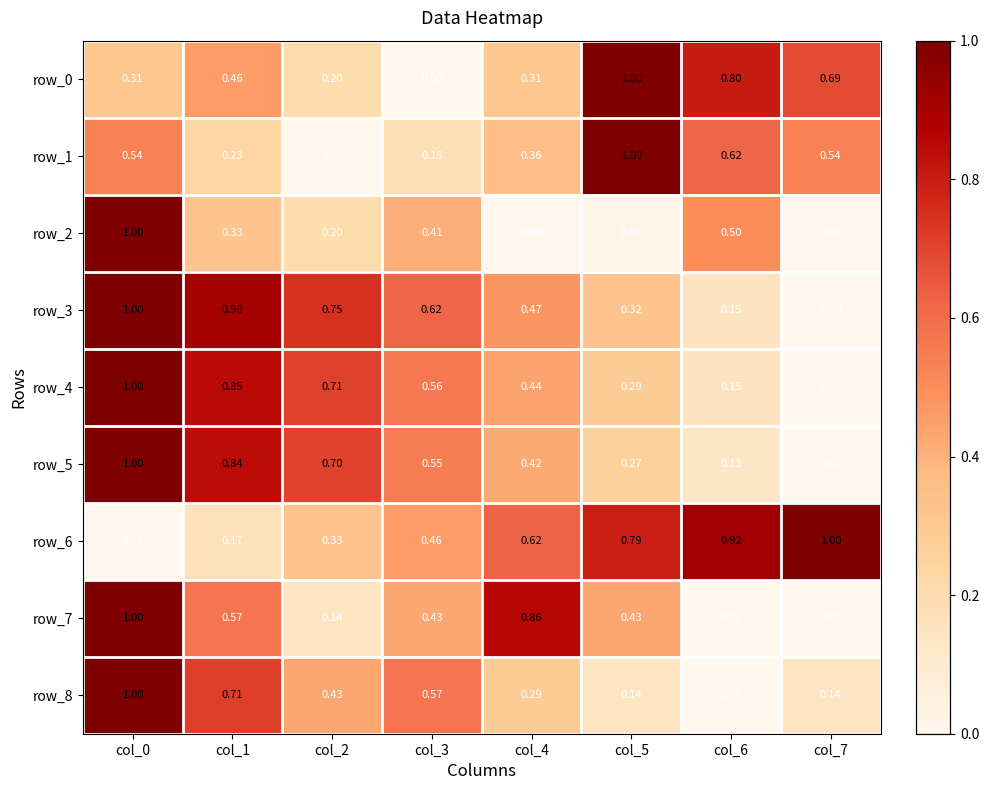

Is the value of row_8 at col_7 greater than the value of row_7 at col_3?

No